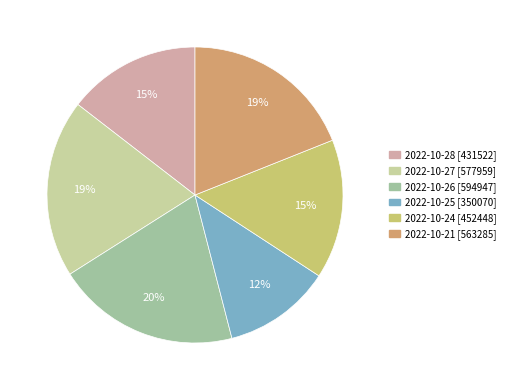

To the nearest percent, what is the combined percentage of 2022-10-26 and 2022-10-27?

39%